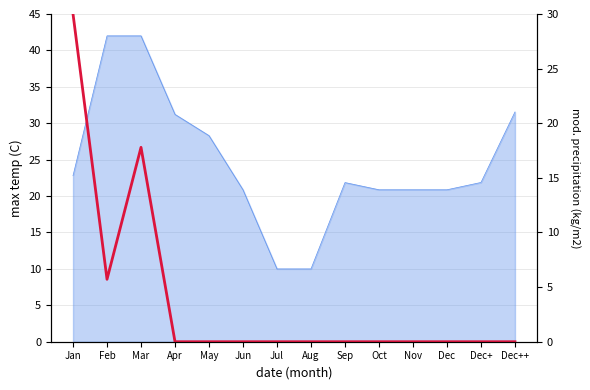

What position from the left is Oct?

10